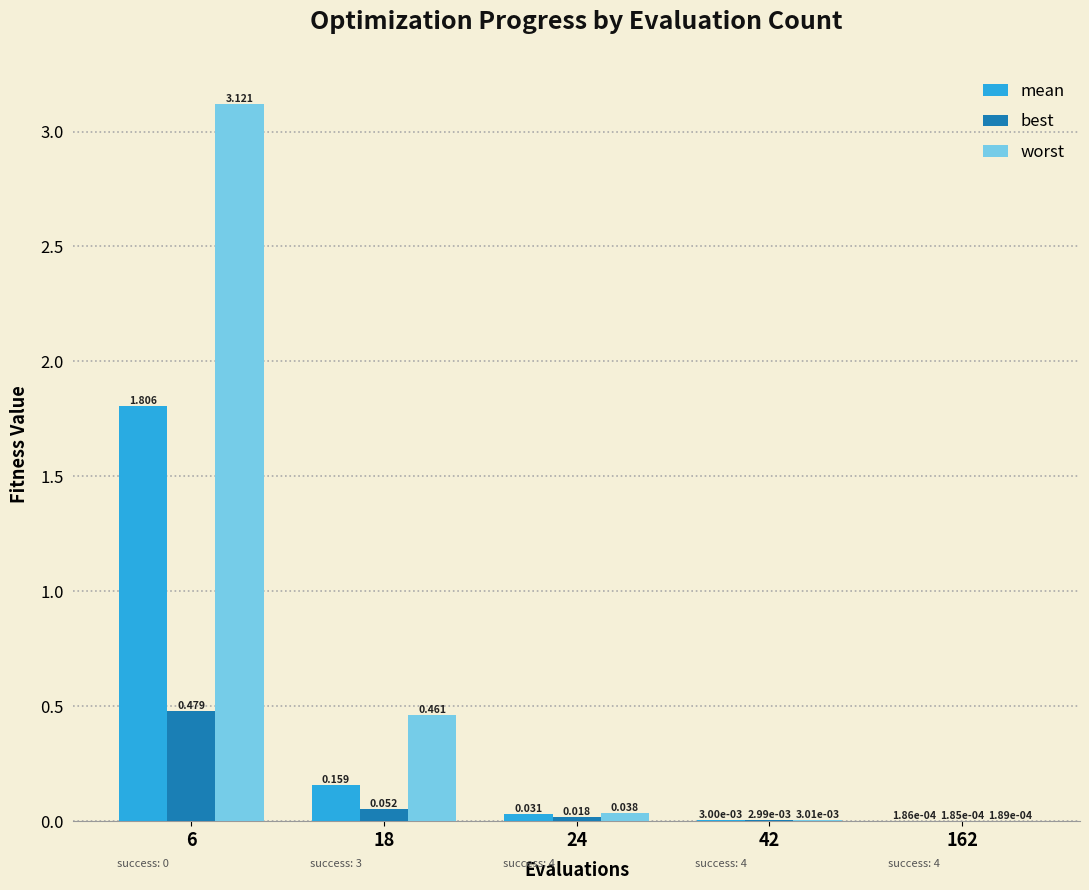

Count the number of categories in the chart.

5